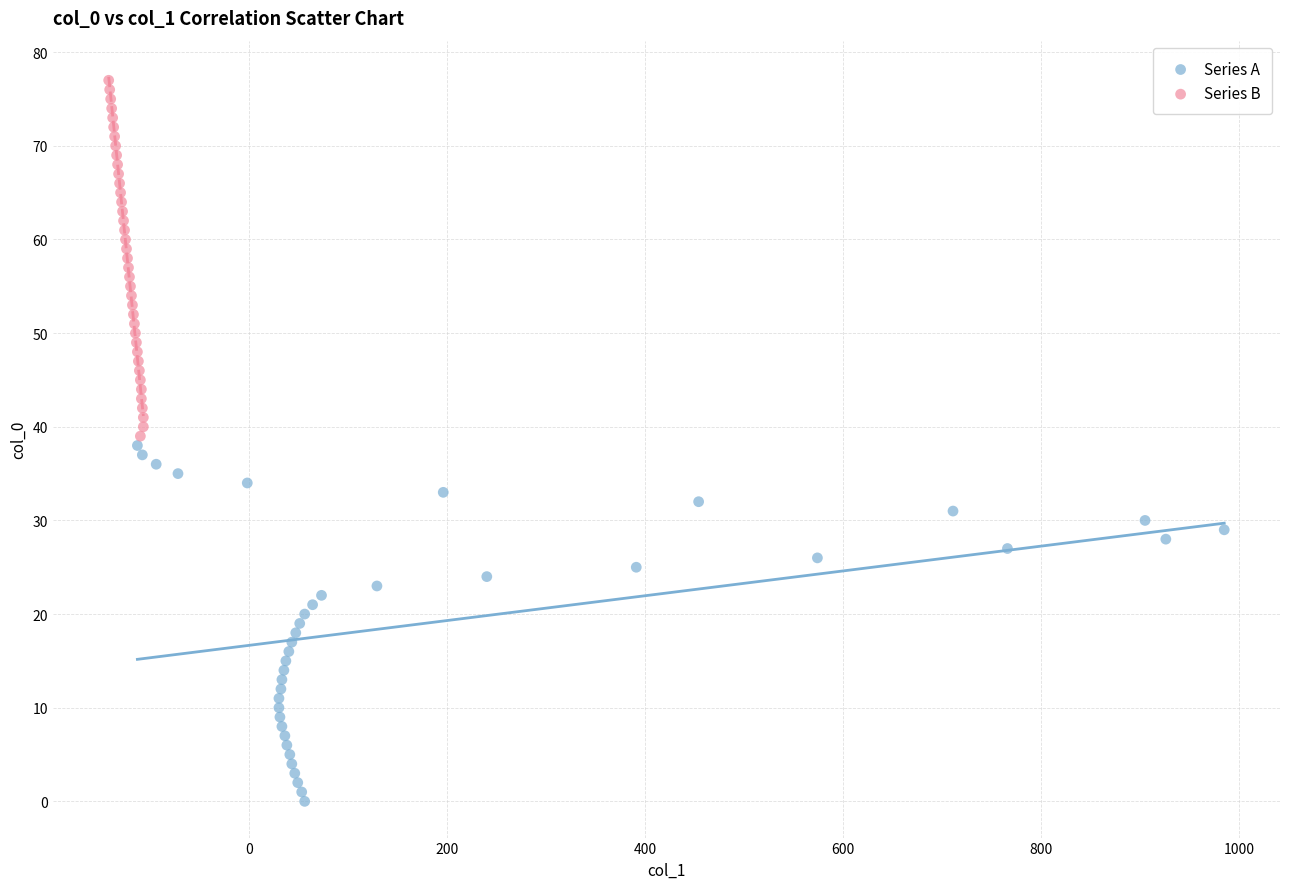

What are all the series names shown in the legend?

Series A, Series B